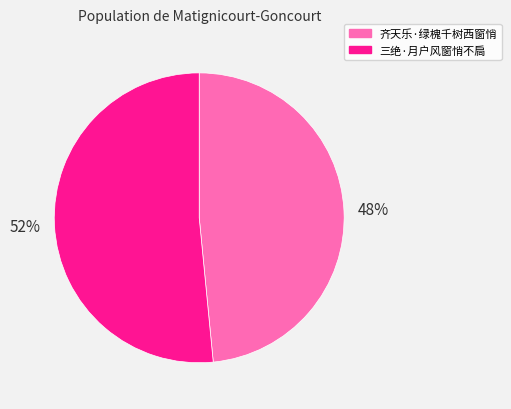

Combined, do 三绝·月户风窗悄不扃 and 齐天乐·绿槐千树西窗悄 account for over 50%?

Yes